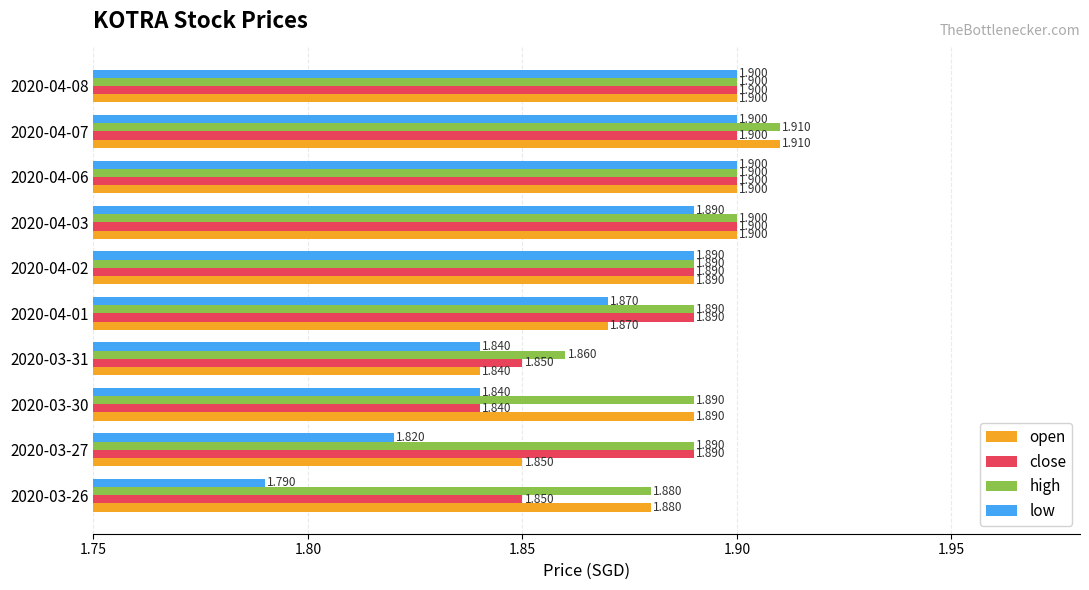

What is the highest value of the open series?

1.9